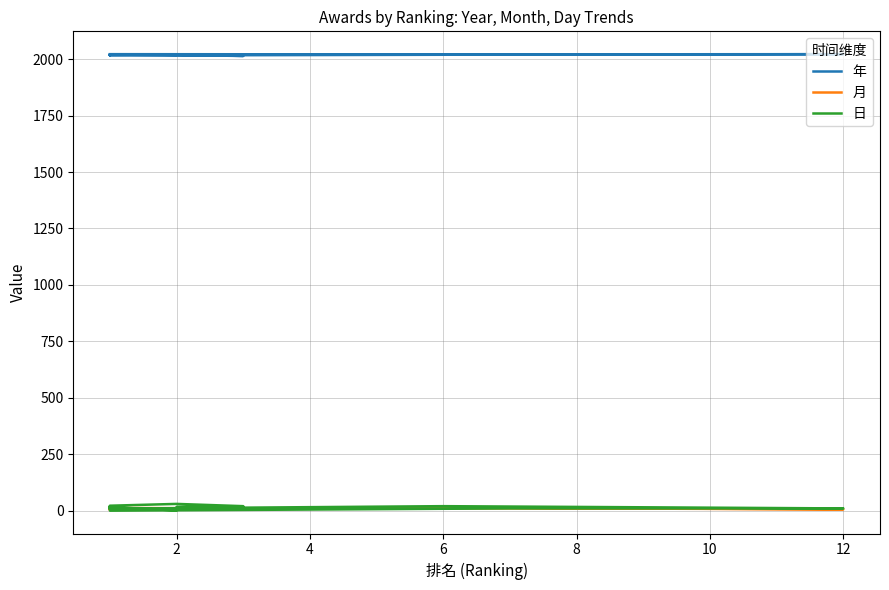

What is the difference between the highest and lowest values at 12?

2013